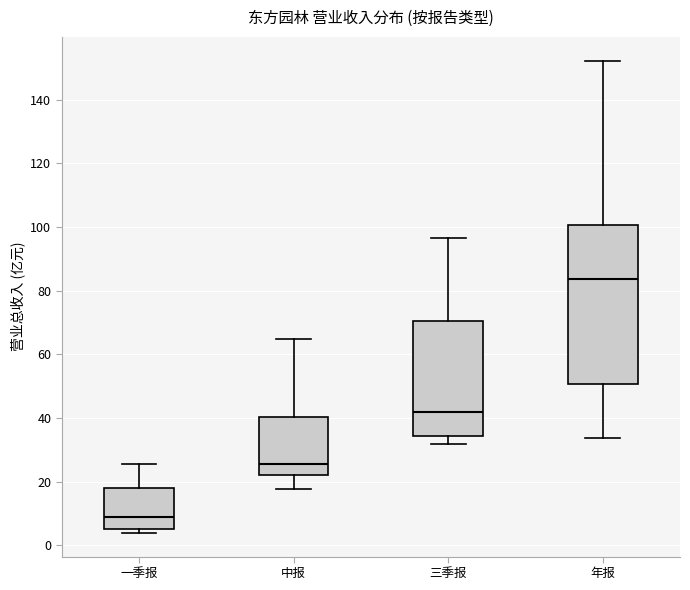

Comparing the boxes themselves (not the whiskers), which one is the tallest?

年报